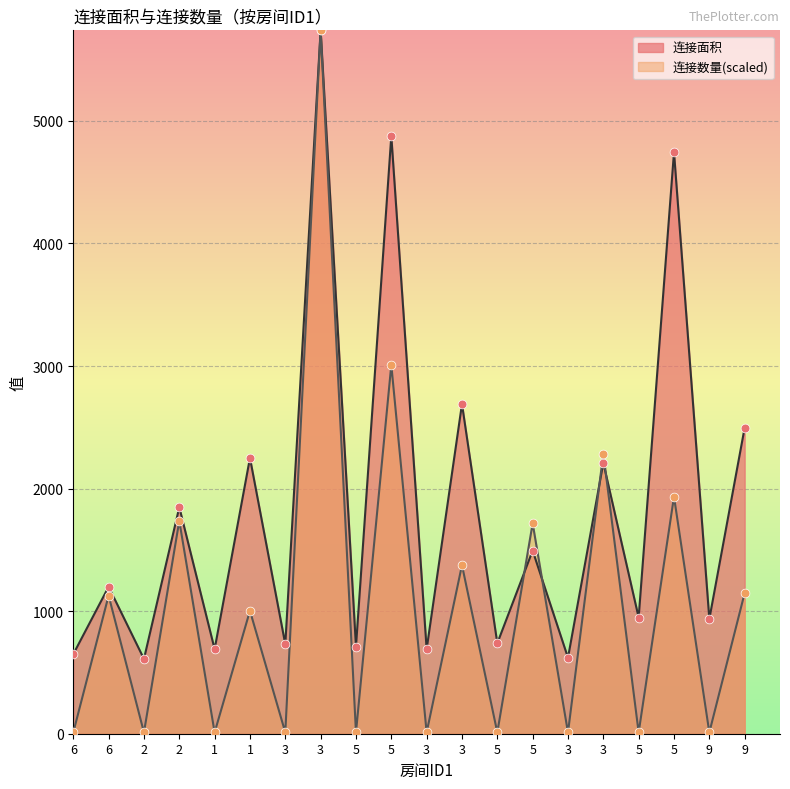

At how many categories does at least one series exceed 2195?

7